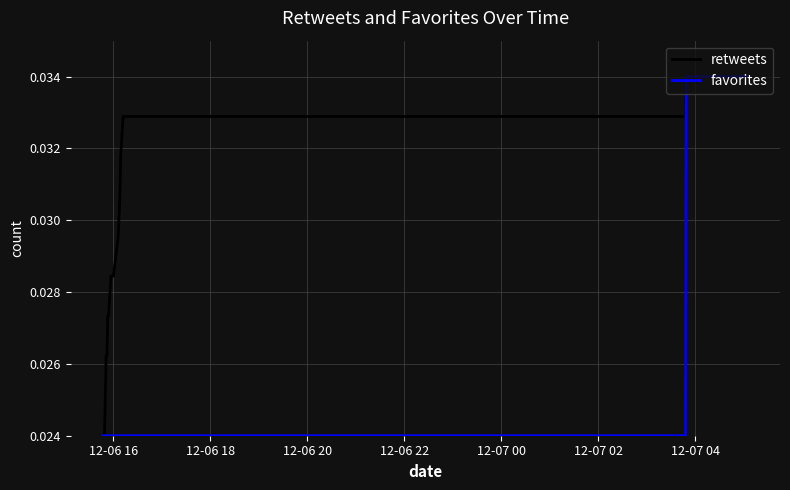

Does the chart have visible grid lines?

Yes